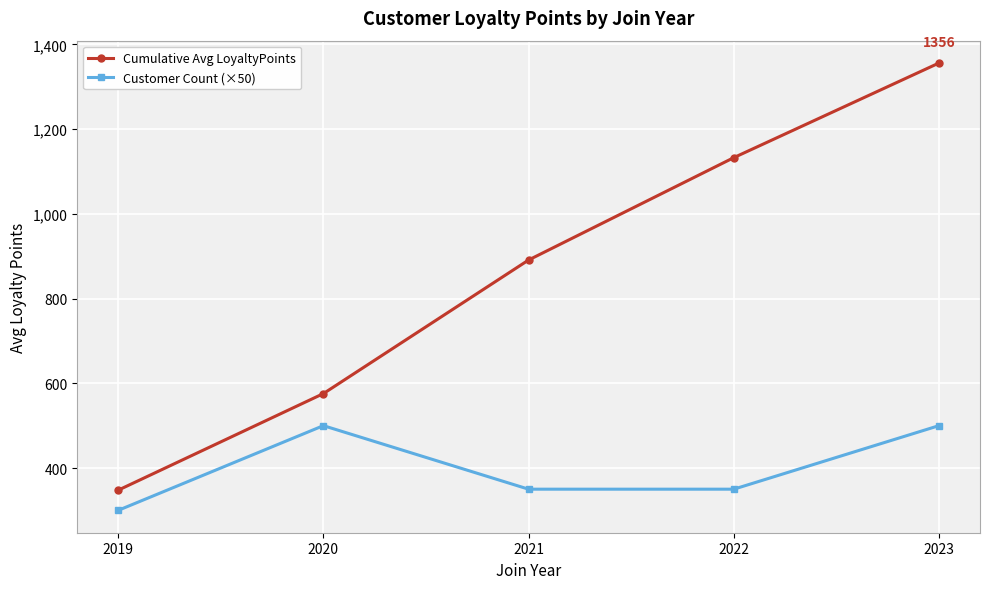

Is this an area chart (filled region under the line)?

No